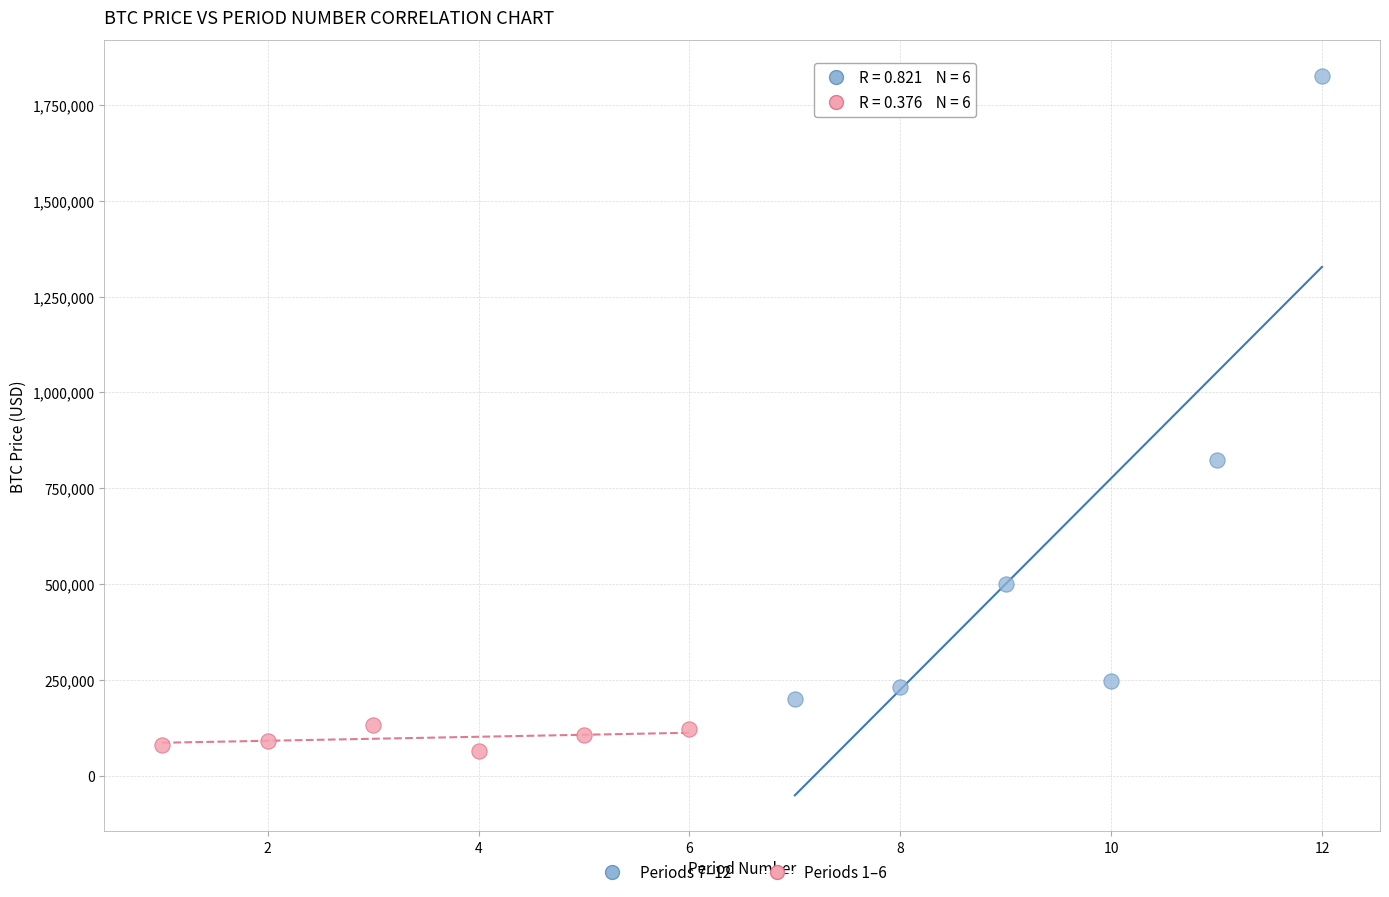

Which series reaches the maximum Y coordinate?

Periods 7–12